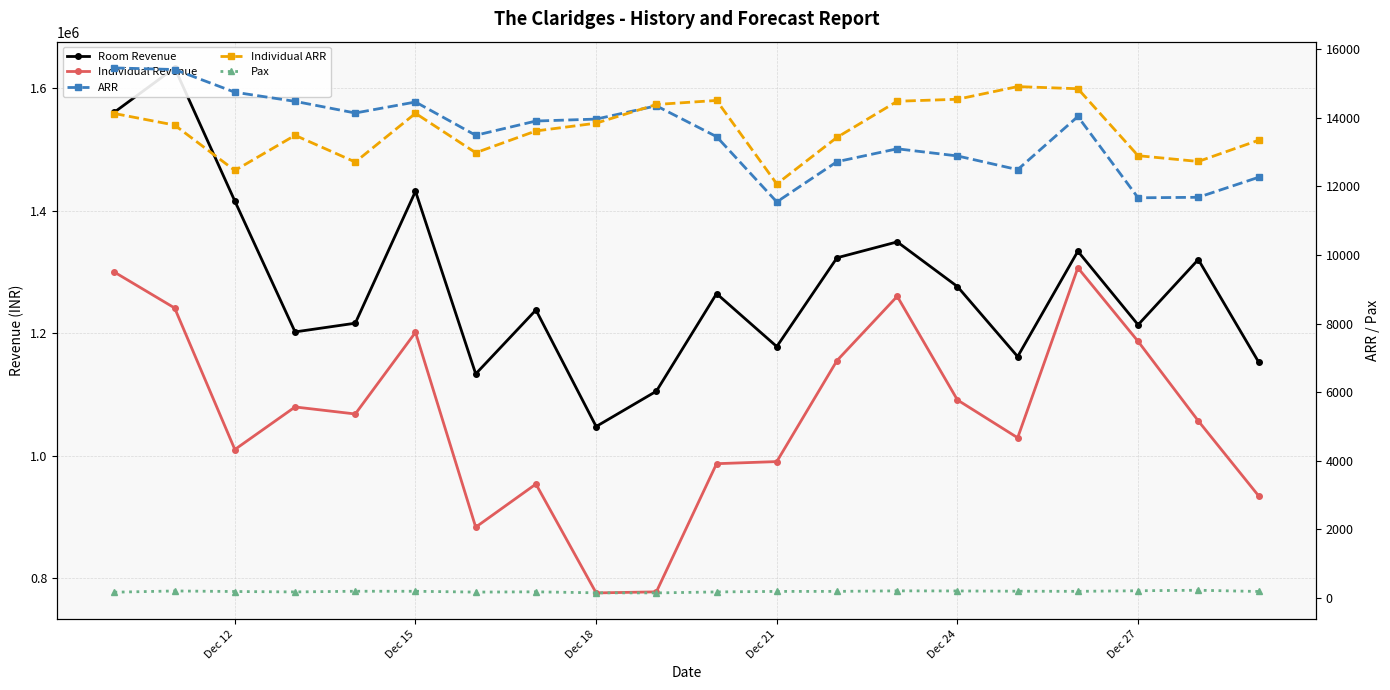

What is the value of the Pax point at the 10th from the left?

146.0